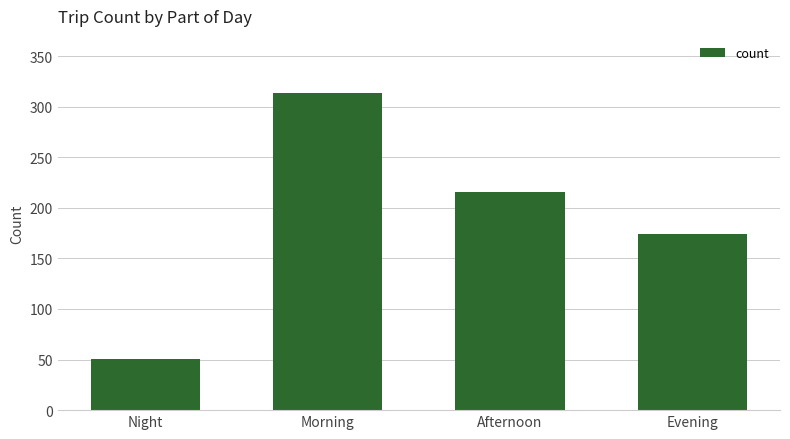

What is the label of the 4th bar from the right?

Night